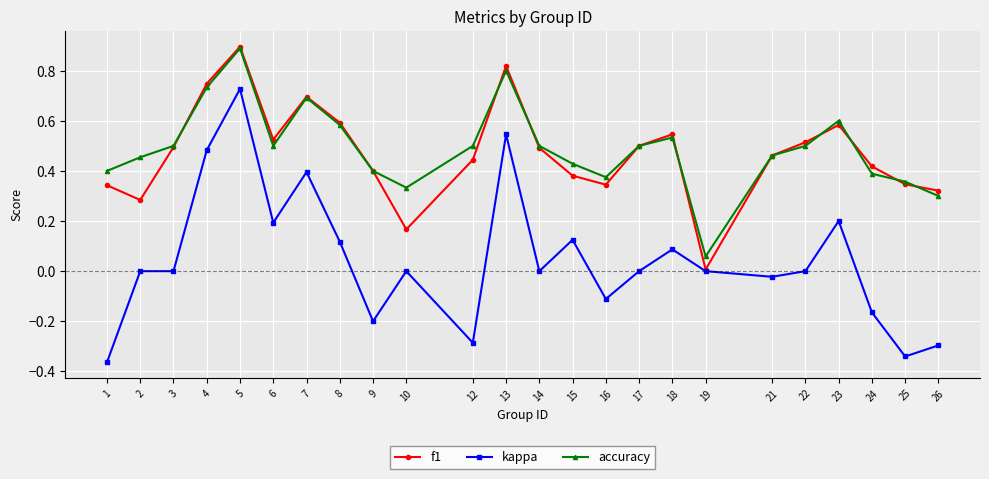

At which category is the sum across all series the highest?

5